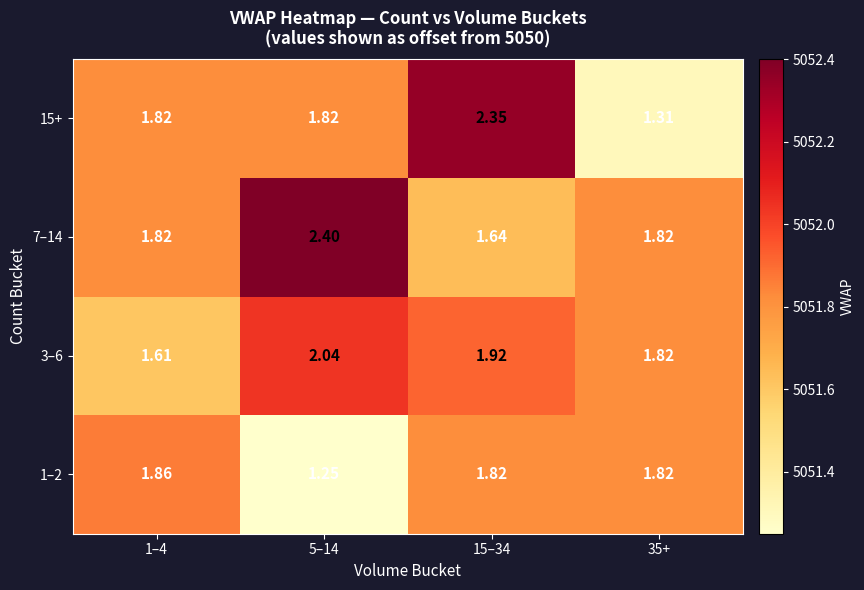

Is the value of 15+ at 35+ greater than the value of 1–2 at 15–34?

No